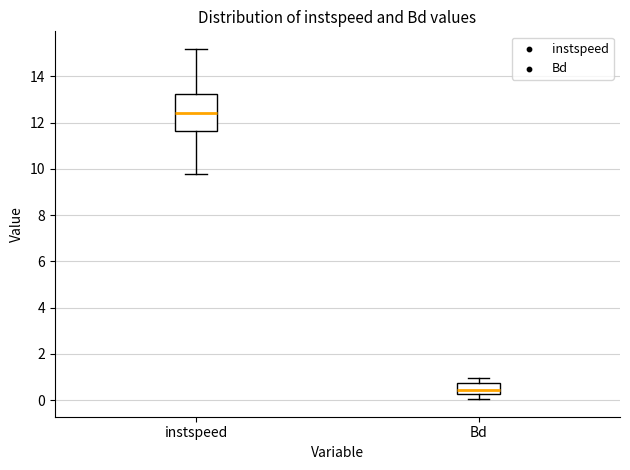

Which box's median line is the lowest?

Bd